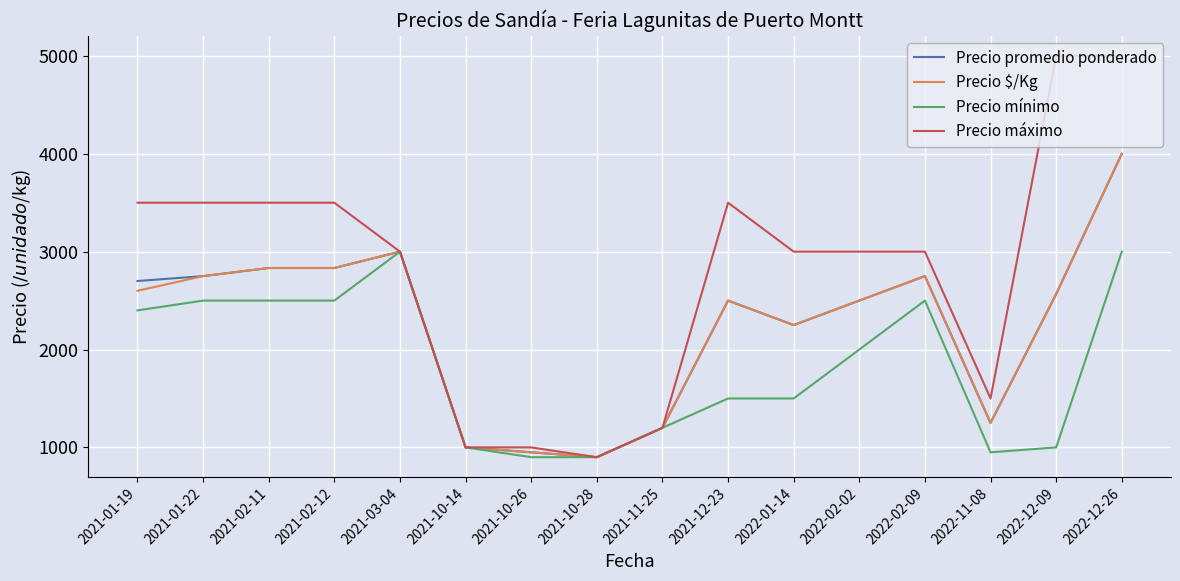

Is it true that Precio $/Kg equals 3000 at 2021-03-04?

True